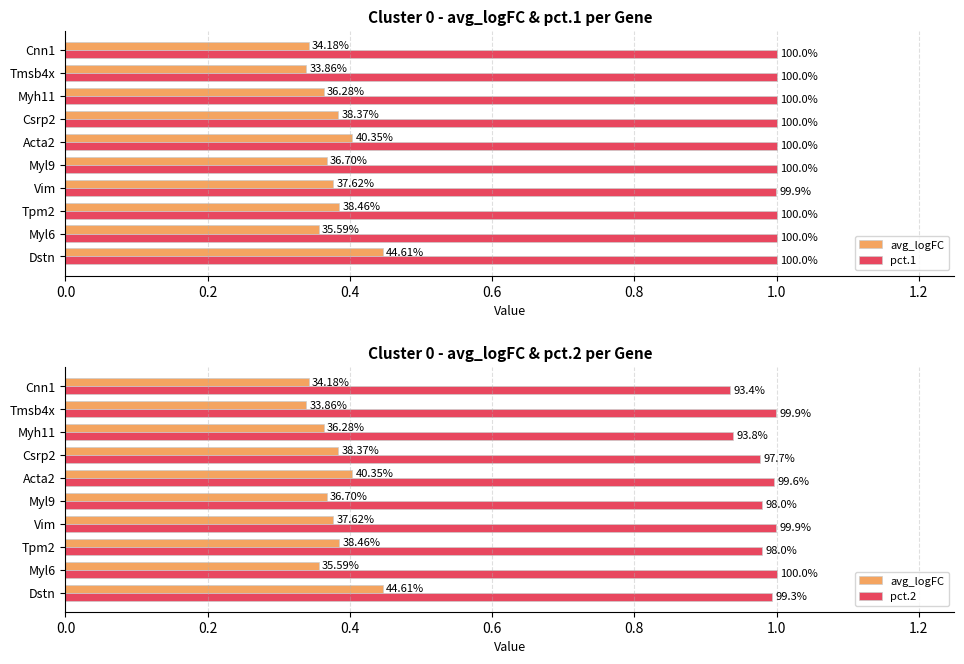

Is the value of avg_logFC at Dstn greater than the value of pct.1 at Myl9?

No